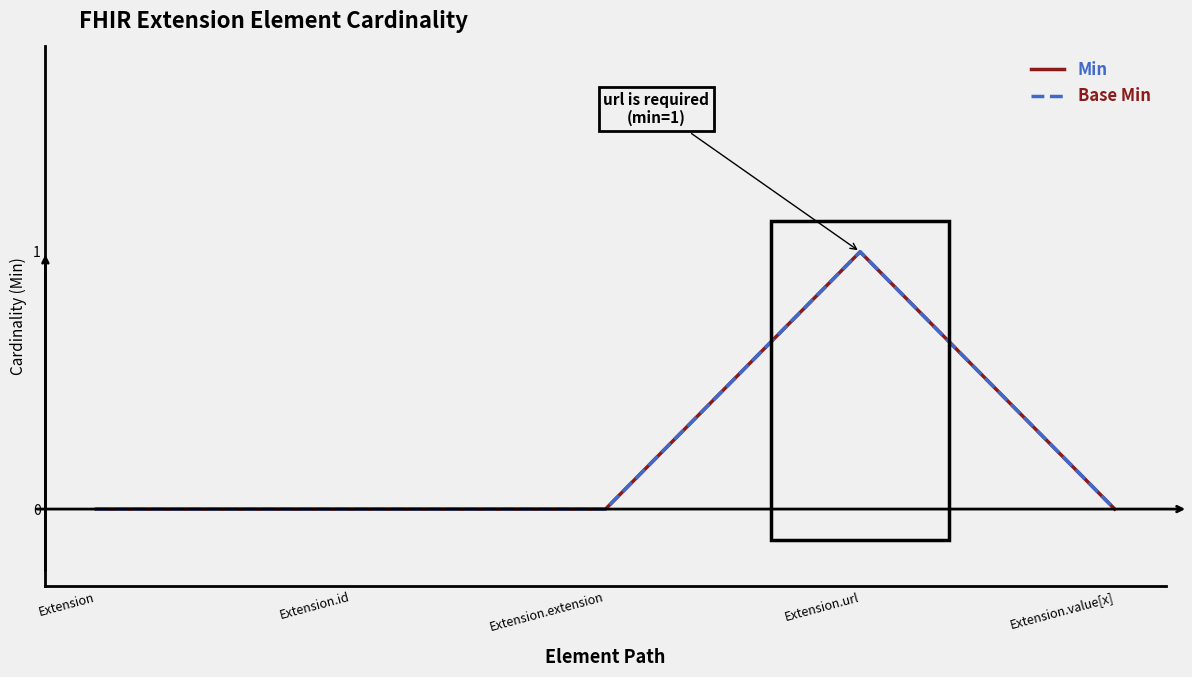

What position from the left is Extension.extension?

3